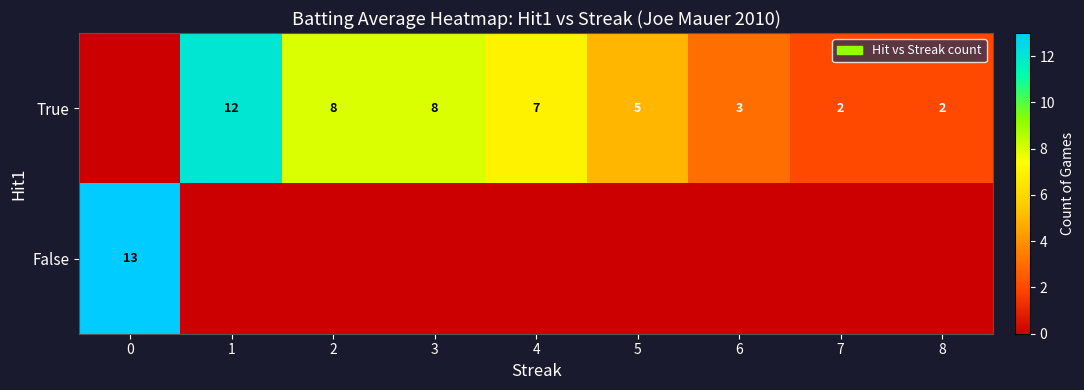

Between 0 and 6, which is larger?

6